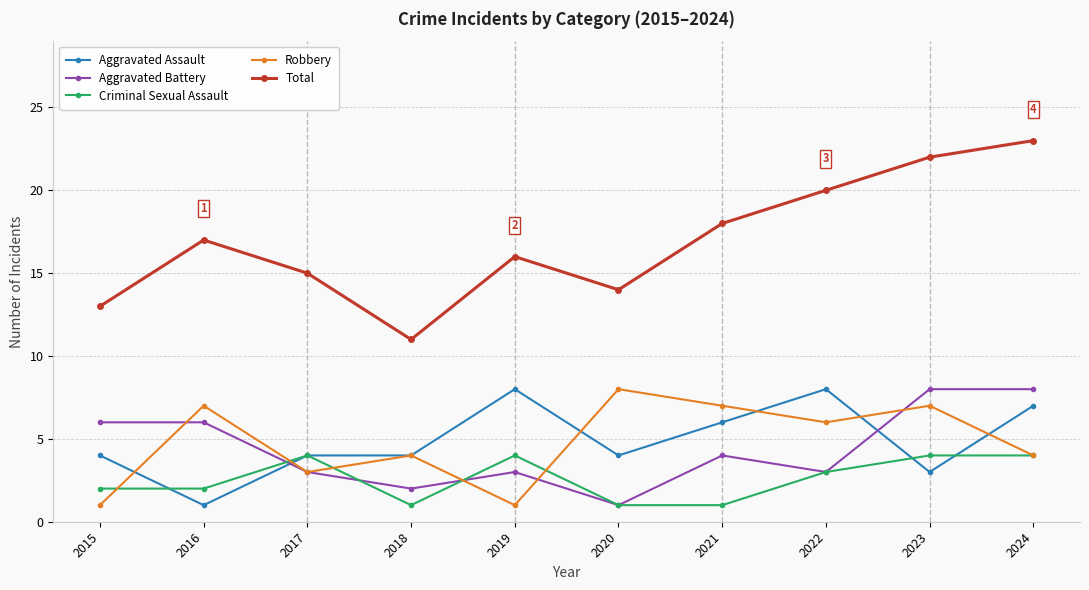

How many lines are shown in the chart?

5